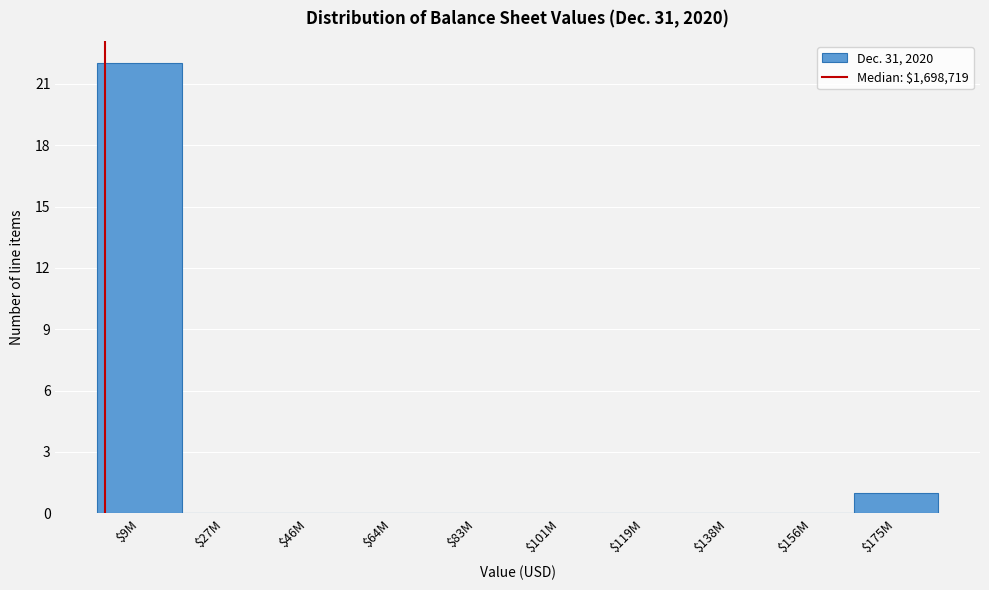

Which category has the highest value across all series?

$9M